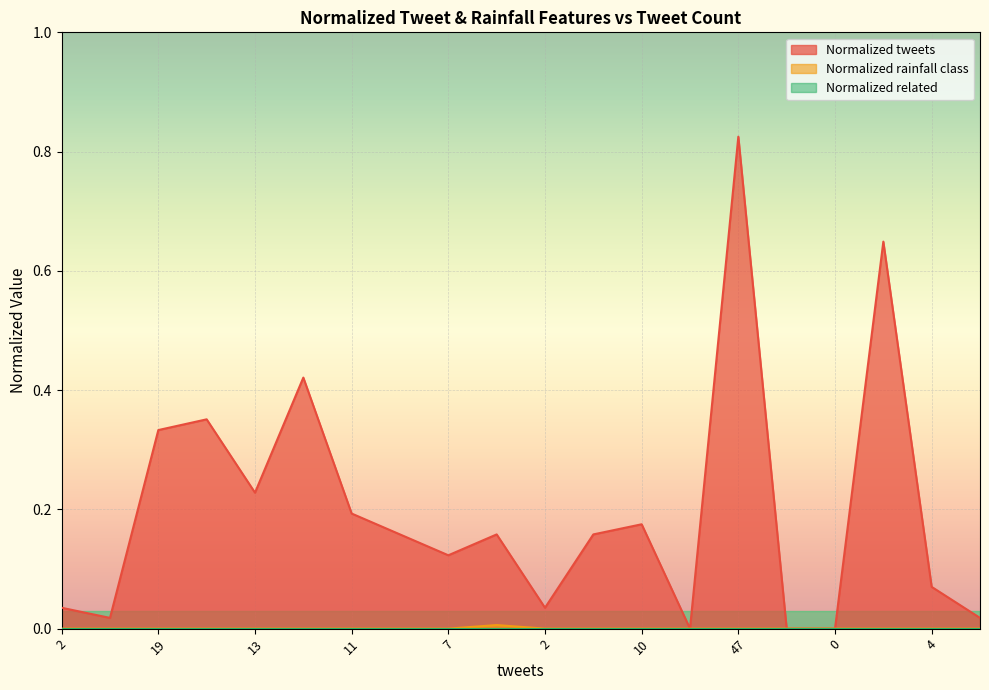

Which category has the highest value across all series?

47